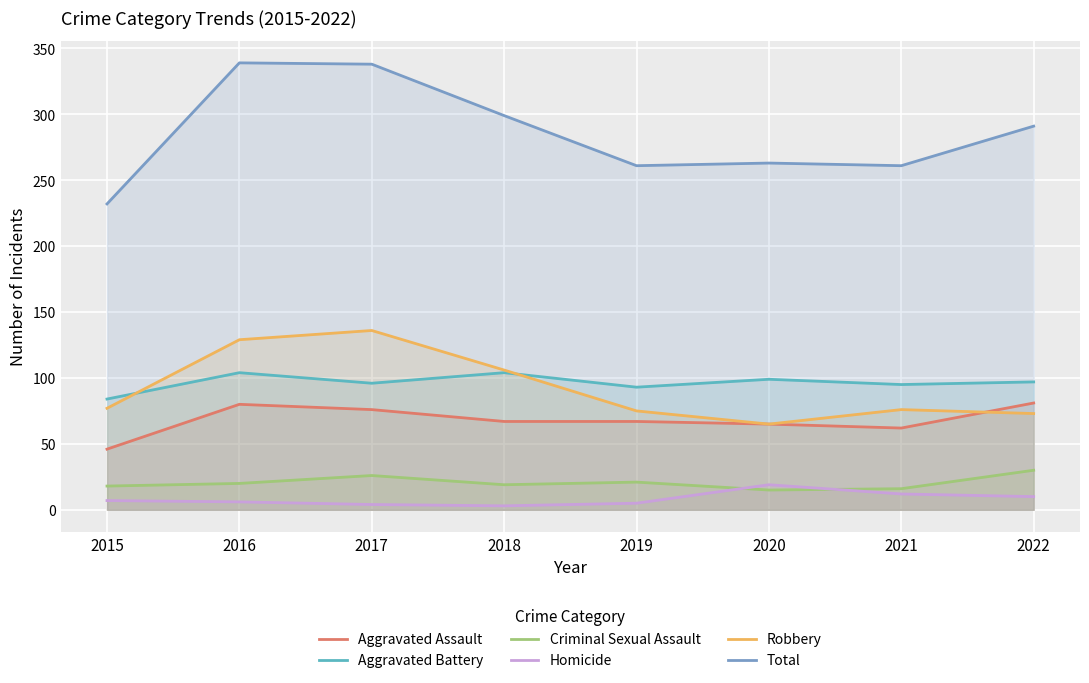

How many lines are shown in the chart?

6